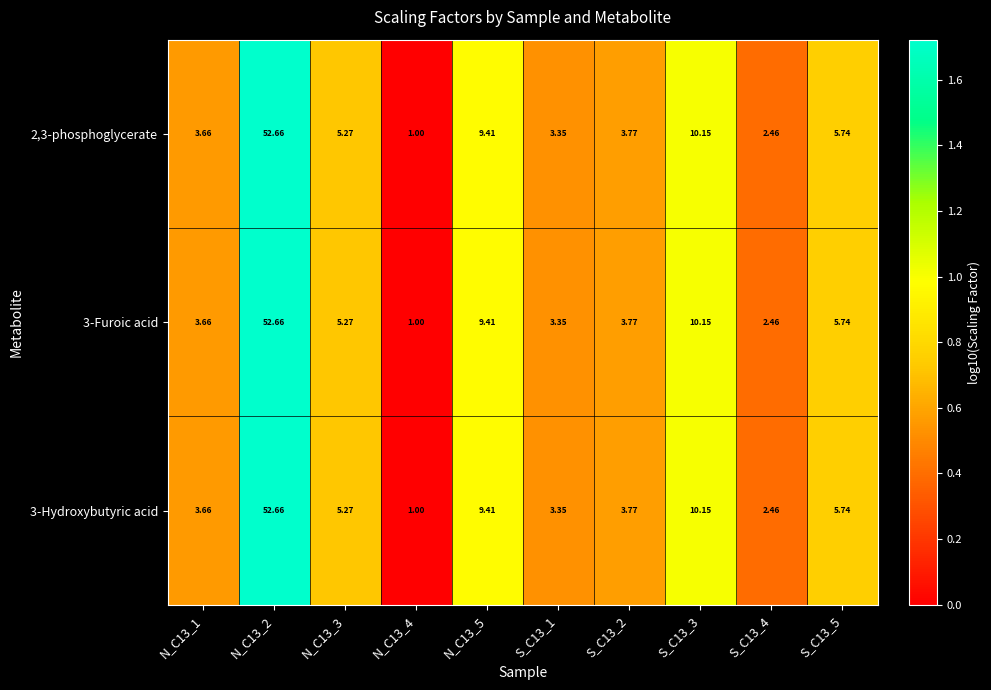

Is the value of 2,3-phosphoglycerate at N_C13_4 greater than the value of 3-Hydroxybutyric acid at N_C13_2?

No